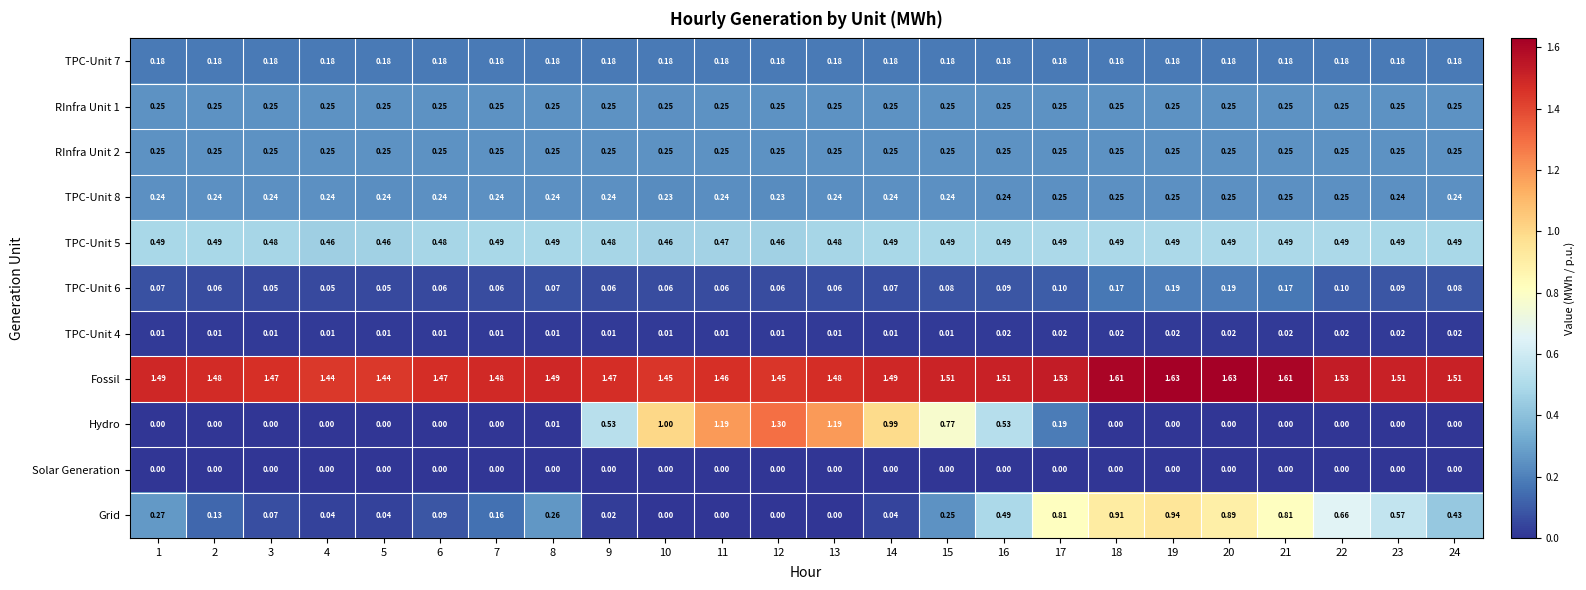

Is the value of Solar Generation at 18 greater than the value of Fossil at 18?

No